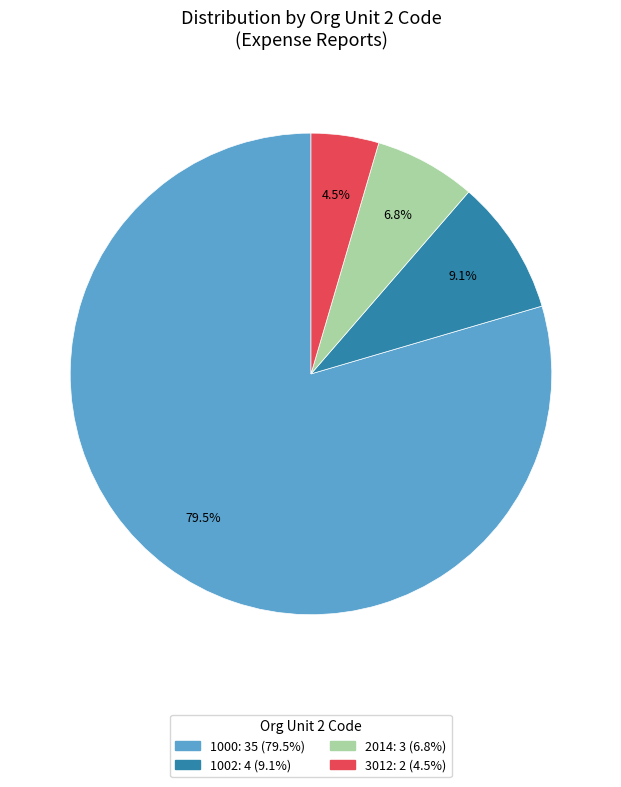

Is there any slice that represents more than half of the pie?

Yes